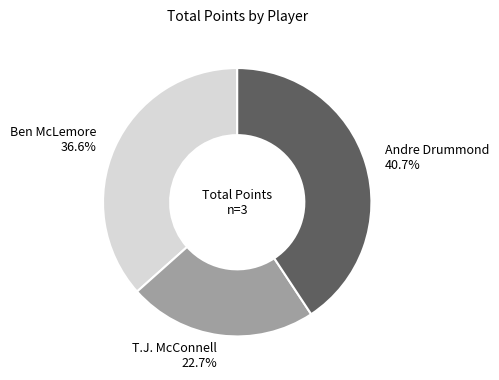

What percentage do Ben McLemore and T.J. McConnell together represent?

59.3%